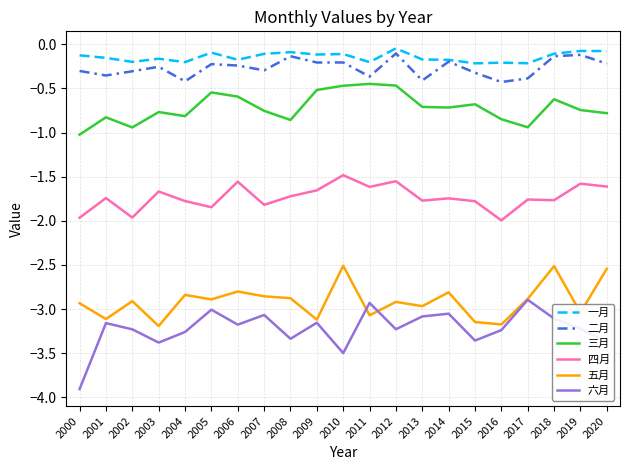

True or false: 二月 and 三月 intersect in this chart.

False